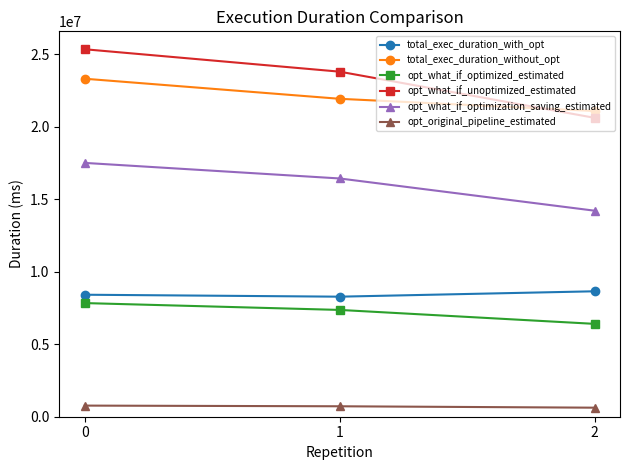

At how many categories does at least one series exceed 1887711?

3